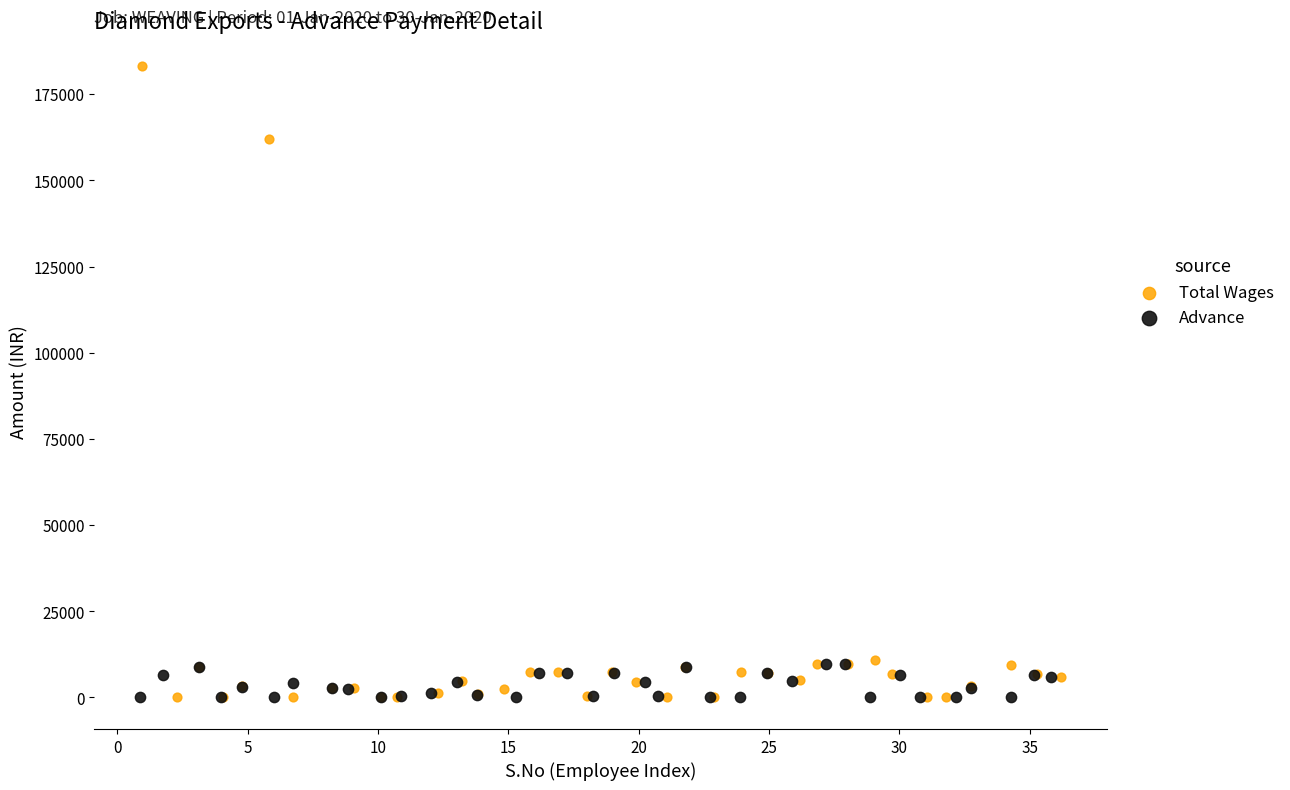

What are all the series names shown in the legend?

Total Wages, Advance